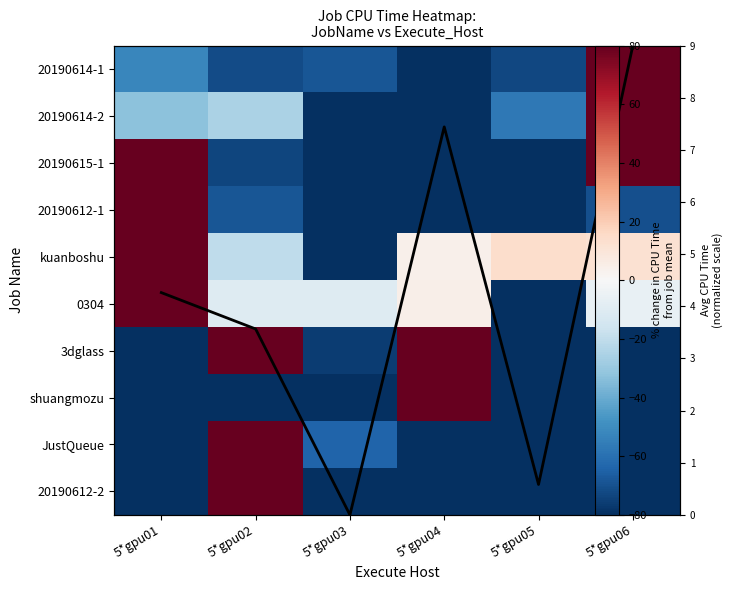

What is the total value across all series at 5*gpu04?

34.4